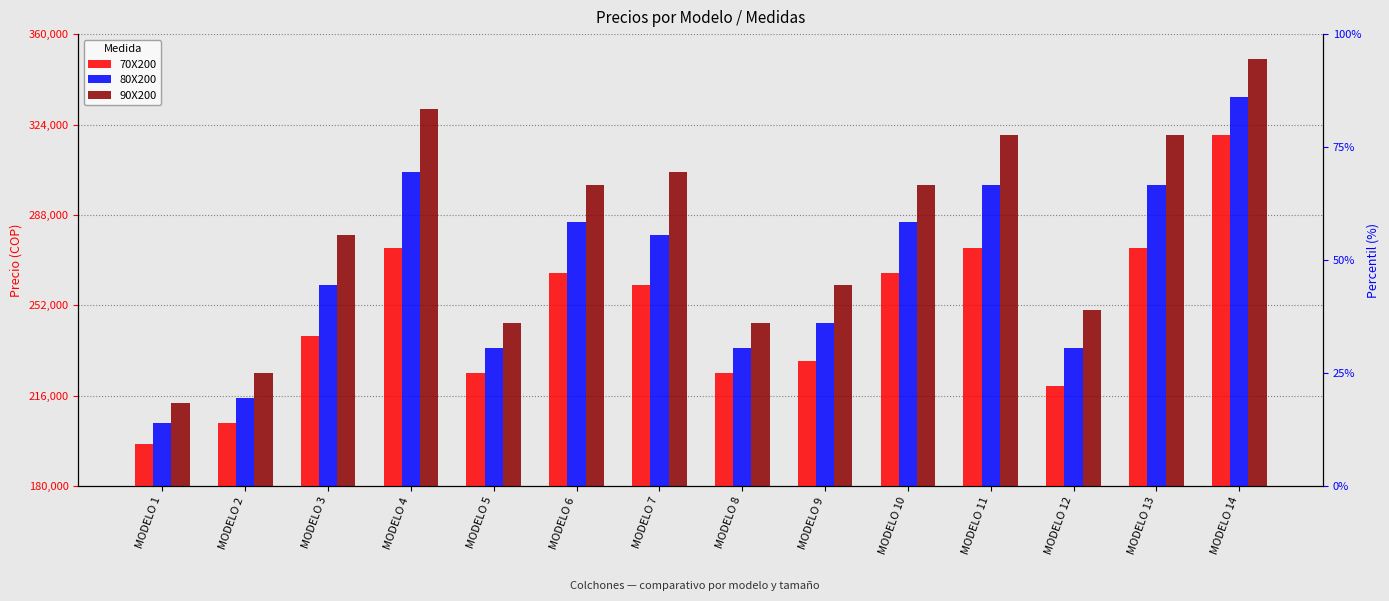

What is the value of the 70X200 bar at the 12th from the left?

220000